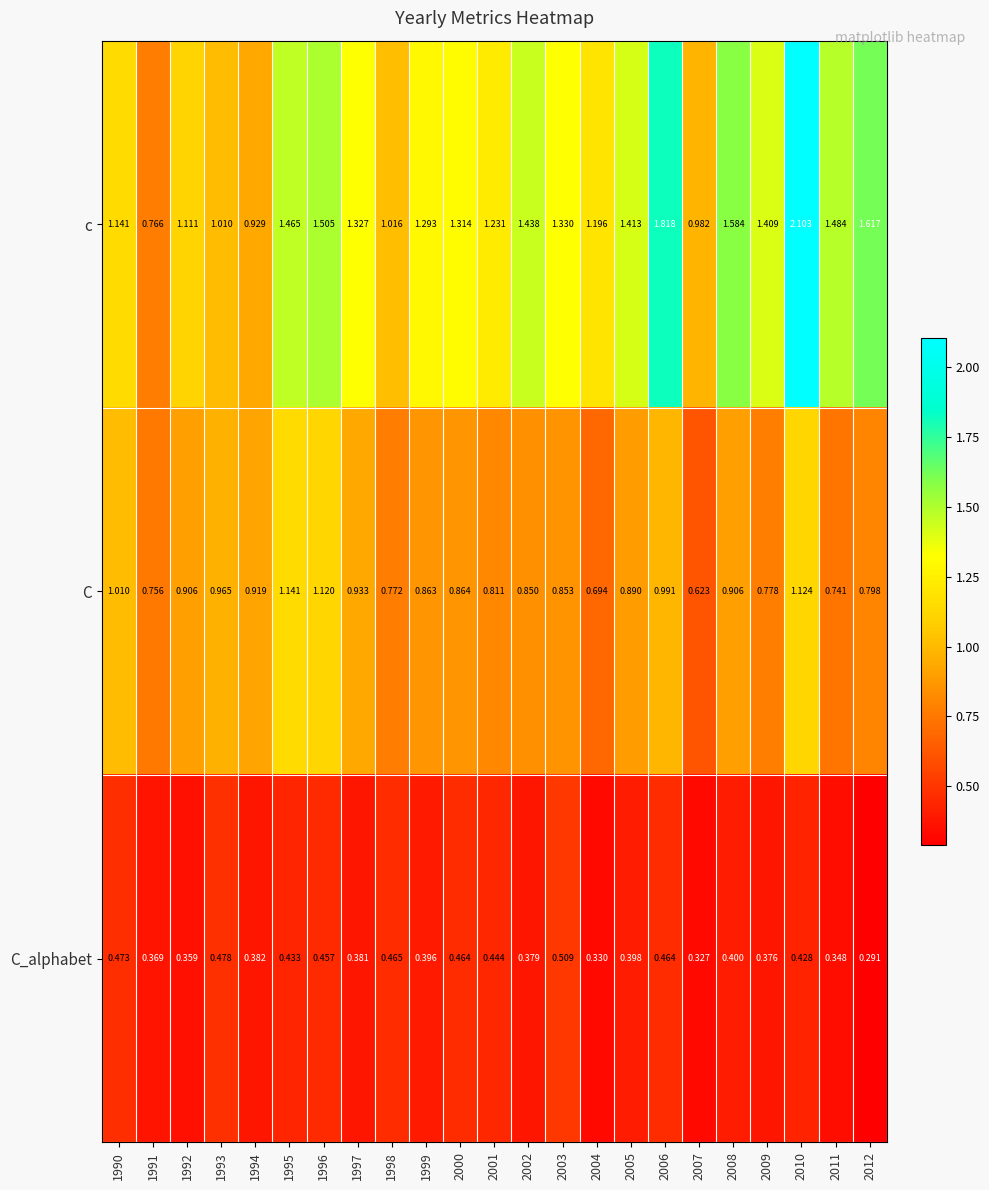

Which series has the largest total across all categories?

c